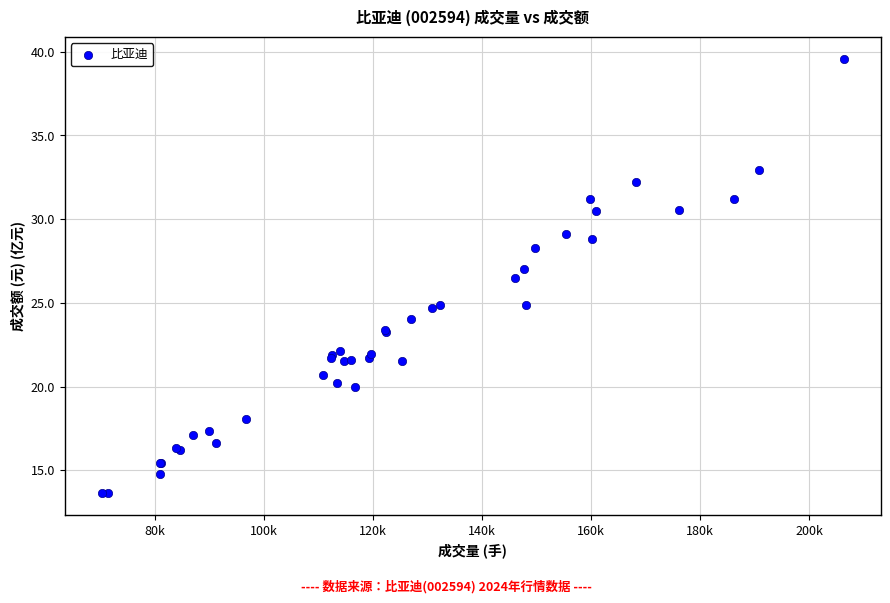

What Y value in the scatter plot is closest to 26?

26.5